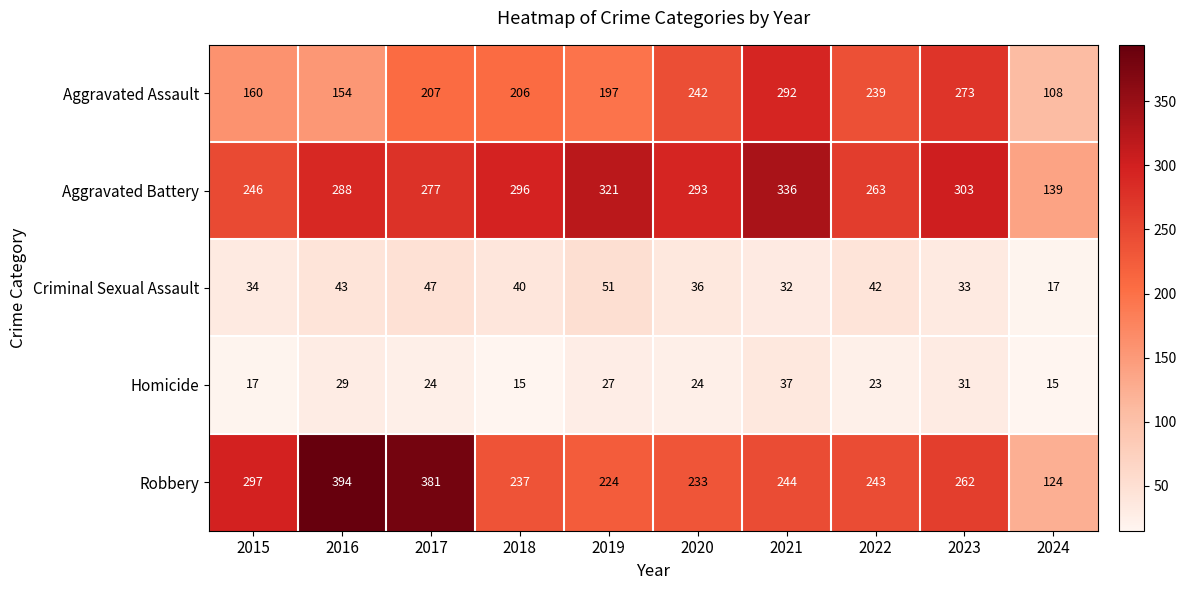

What is the difference between the Homicide values at 2023 and 2022?

8